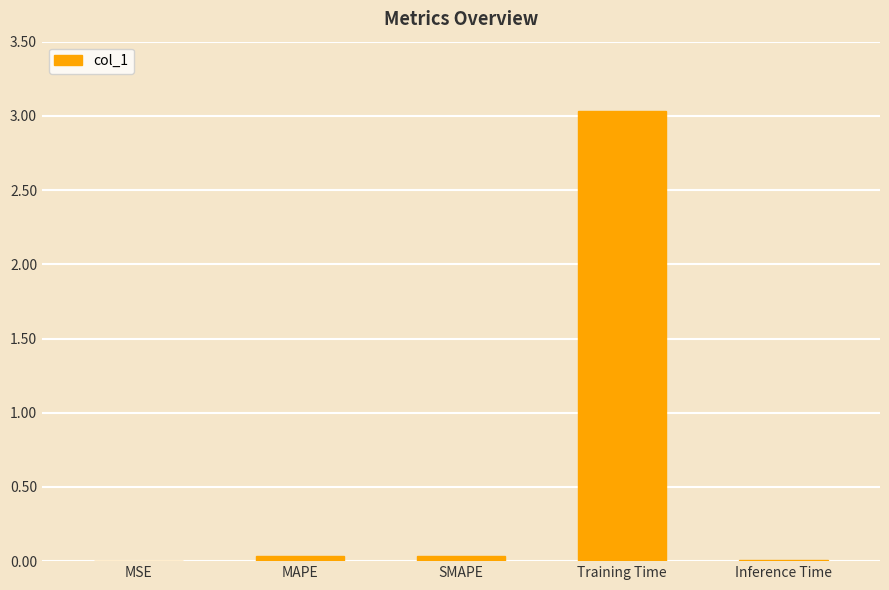

Are the bars grouped side by side (vs. stacked)?

No